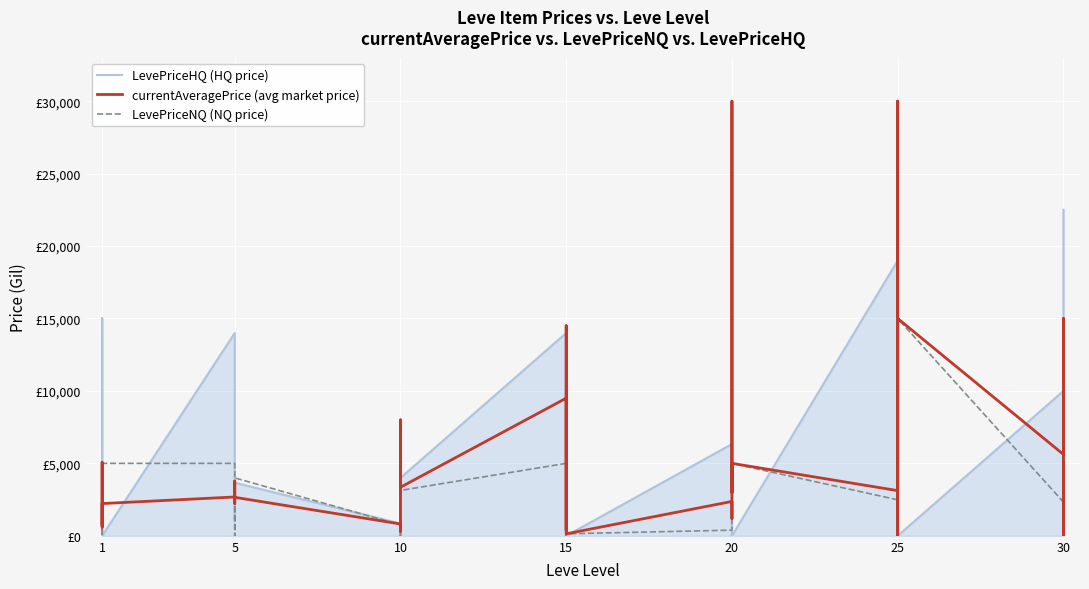

Reading left to right, transcribe all the data shown in this chart.

LevePriceHQ (HQ price): 1599.8	0.0	15016.2	0.0	0.0	13999.5	10000.0	6750.8	1000.0	3666.0	850.0	0.0	4000.0	0.0	7999.5	4000.0	13999.5	0.0	0.0	0.0	14496.0	0.0	6333.0	1999.5	0.0	0.0	6005.0	0.0	19000.0	30000.0	0.0	0.0	8000.0	0.0	9999.7	0.0	0.0	22500.0
currentAveragePrice (avg market price): 815.2	2494.0	5071.0	600.0	2226.0	2680.0	2662.0	3767.0	2230.0	2656.0	816.7	300.0	2503.0	4234.7	7999.5	3350.0	9499.8	502.5	367.2	12999.0	14496.0	137.5	2372.1	1199.8	12362.7	30000.0	2978.0	5000.0	3118.5	30000.0	0.0	1083.4	2067.9	14999.0	5616.7	14999.0	0.0	5197.5
LevePriceNQ (NQ price): 488.2	4000.7	125.4	600.0	5000.0	5000.0	2628.4	0.0	550.0	3999.0	750.0	300.0	2004.0	4234.7	0.0	3133.3	5000.0	502.5	367.2	12999.0	0.0	137.5	391.7	400.0	12362.7	30000.0	1464.5	5000.0	2483.2	30000.0	0.0	1083.4	1528.6	14999.0	2329.5	14999.0	0.0	2051.6